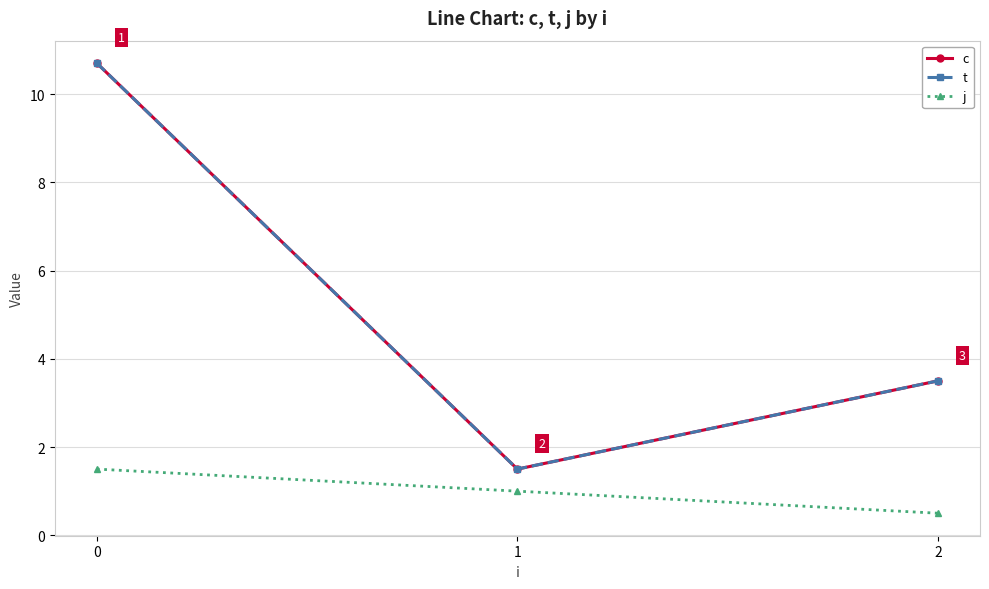

Is this an area chart (filled region under the line)?

No